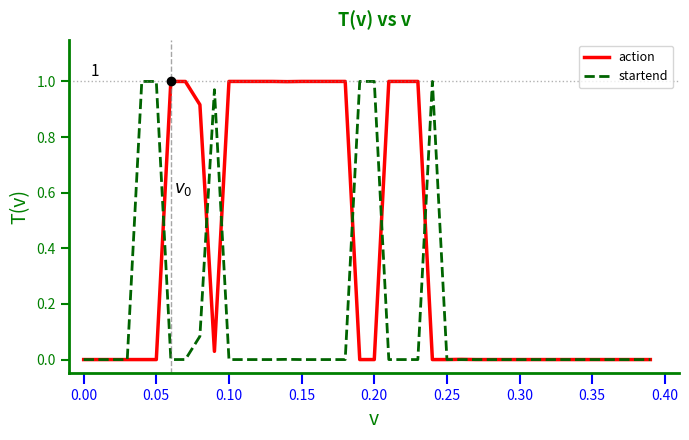

What is the average value of the startend series?

0.2